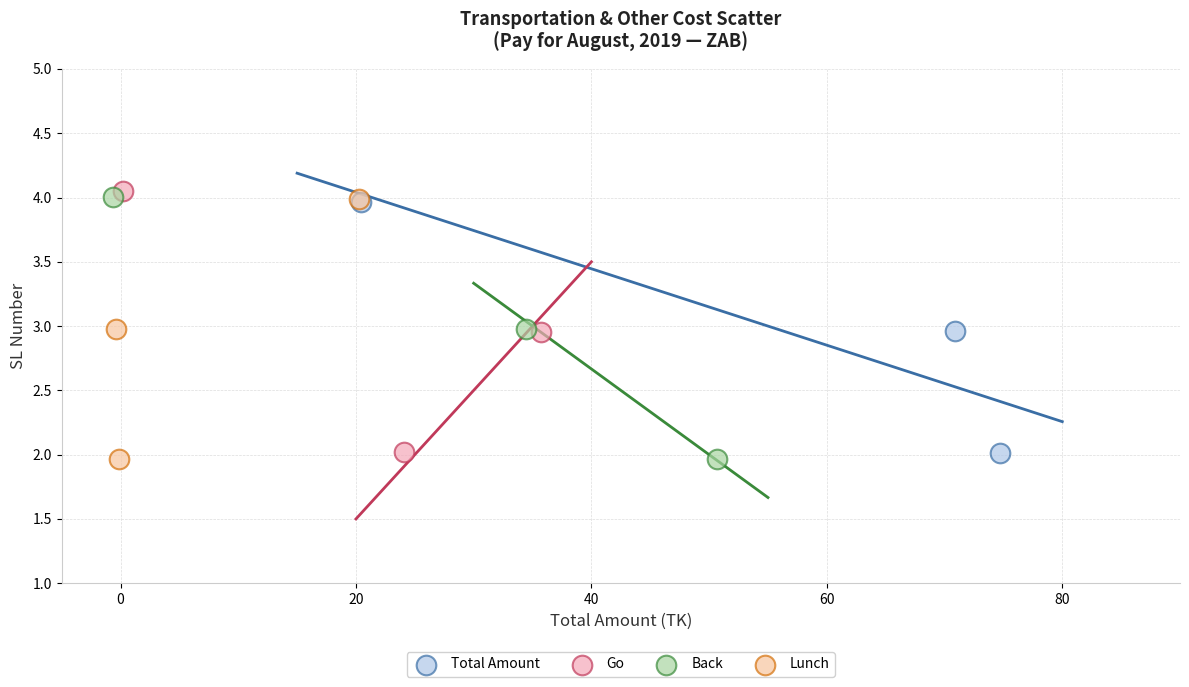

Which series has the widest spread of Y values?

Back